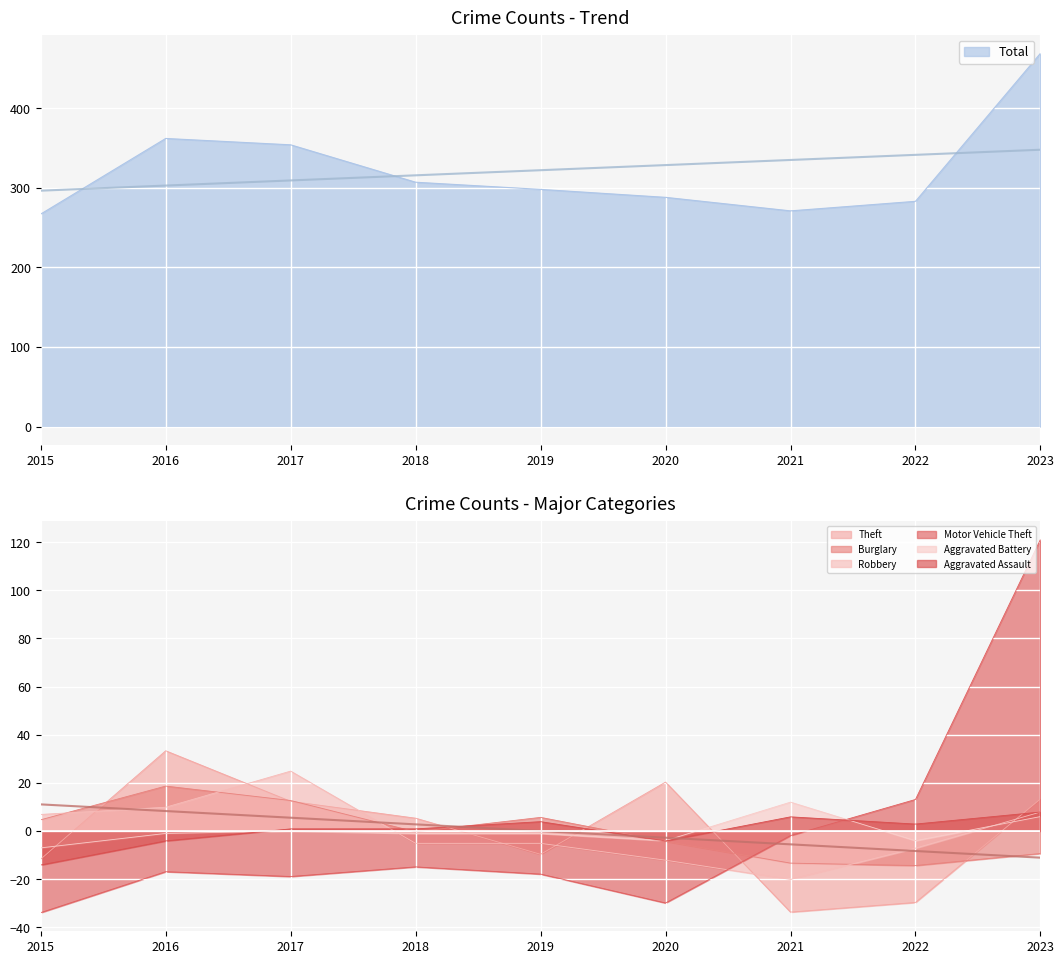

How many intersections are there between Robbery and Aggravated Assault?

1